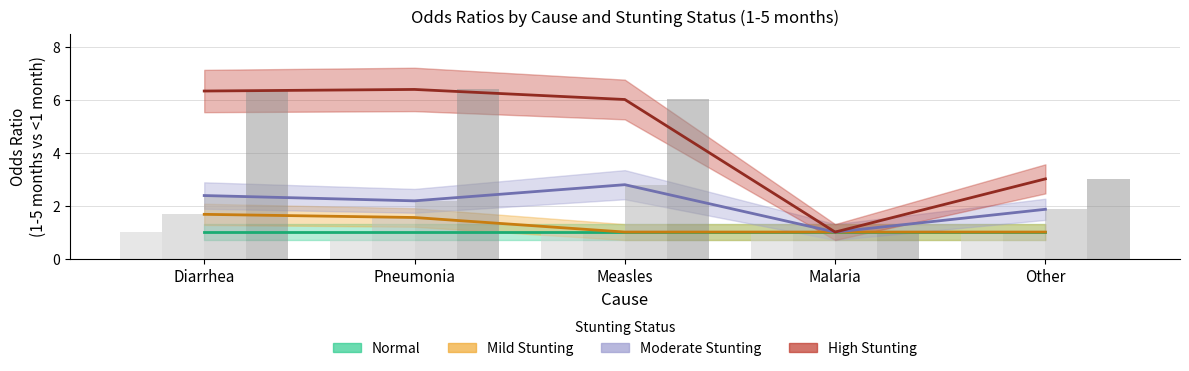

Which series has the largest range (max minus min)?

high